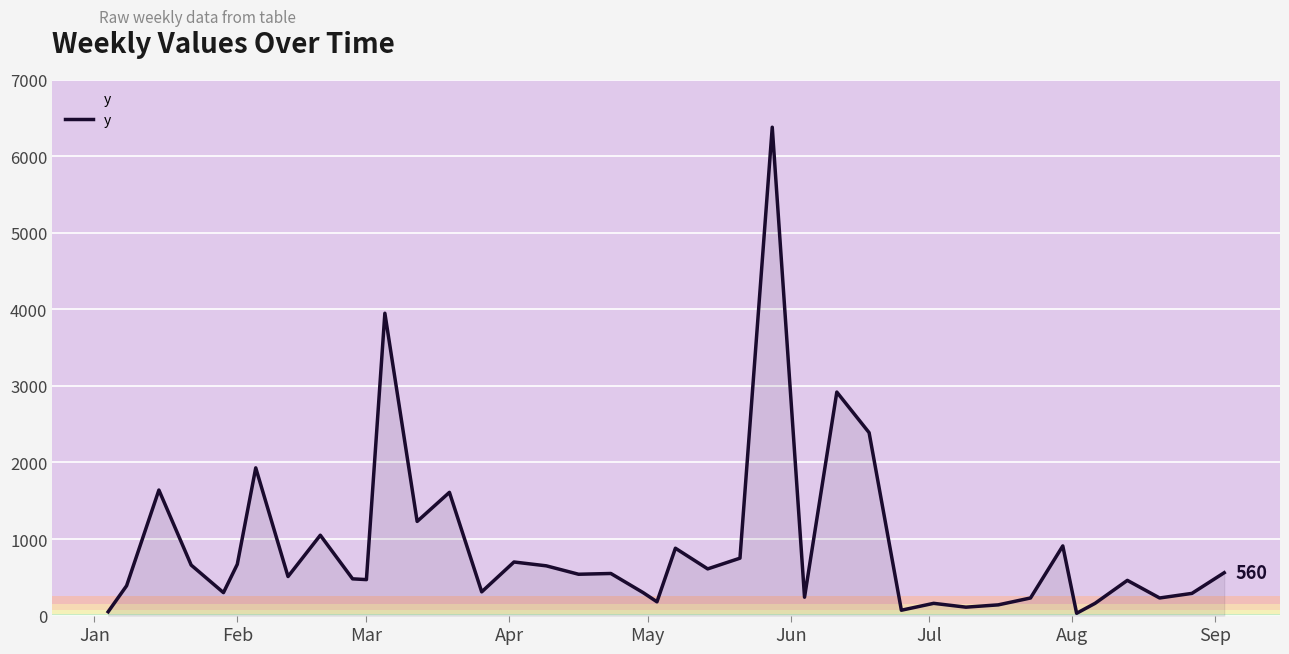

What is the difference between the maximum and minimum values?

6350